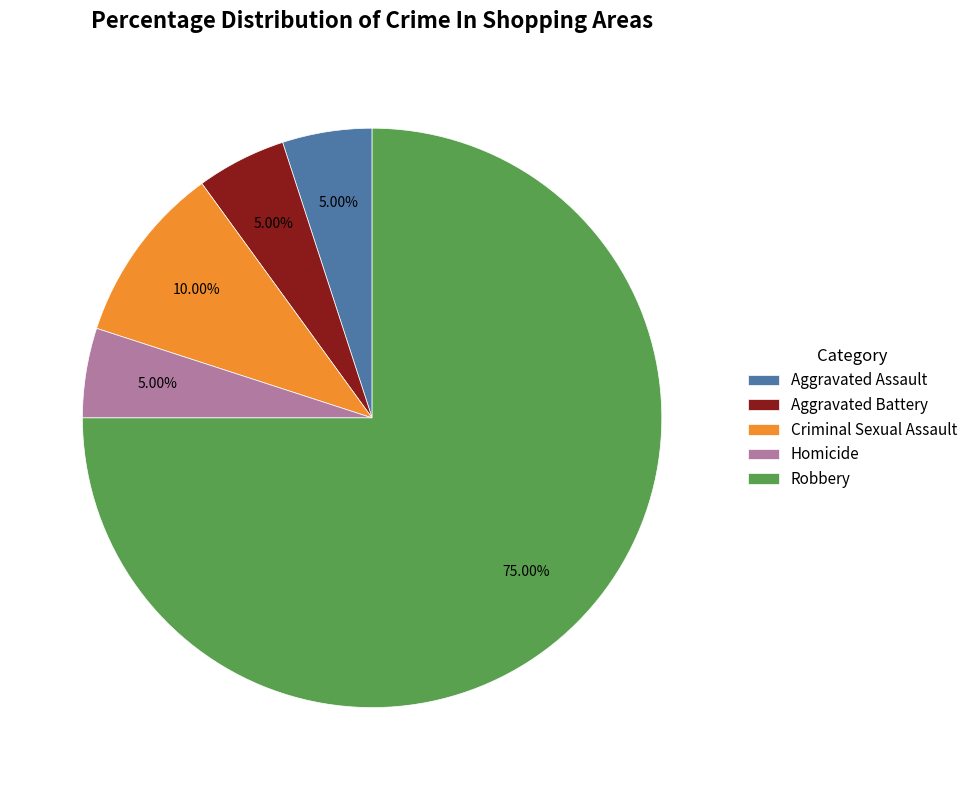

To the nearest percent, what is the average slice percentage?

20%